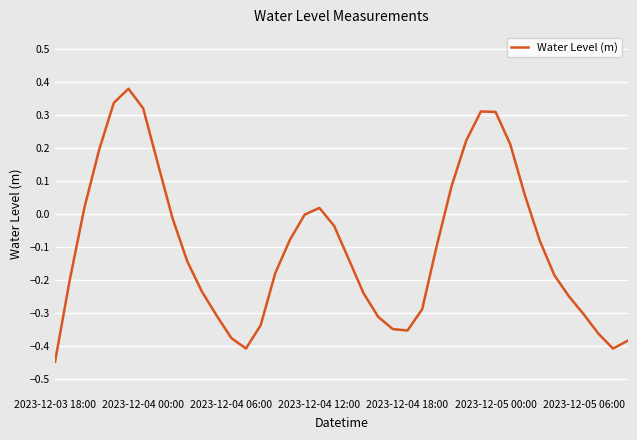

What is the average value?

-0.1